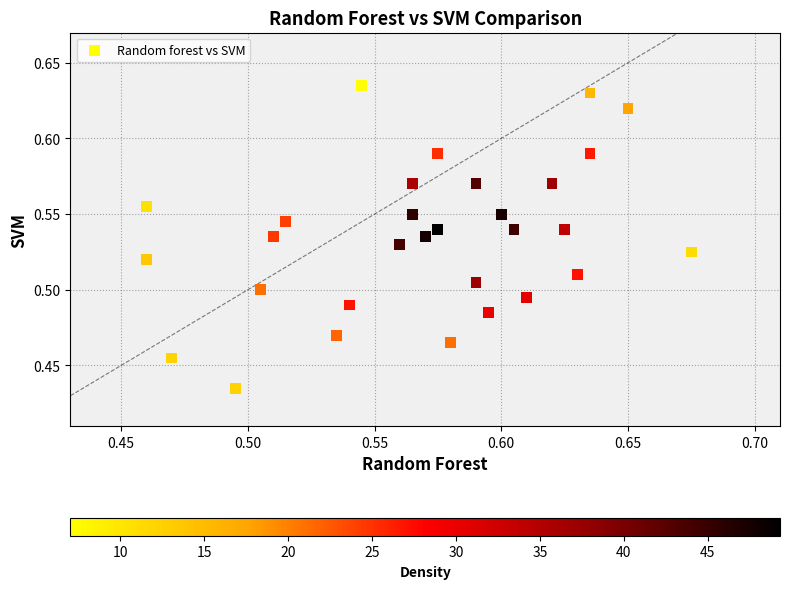

Count the number of points in this scatter plot.

30